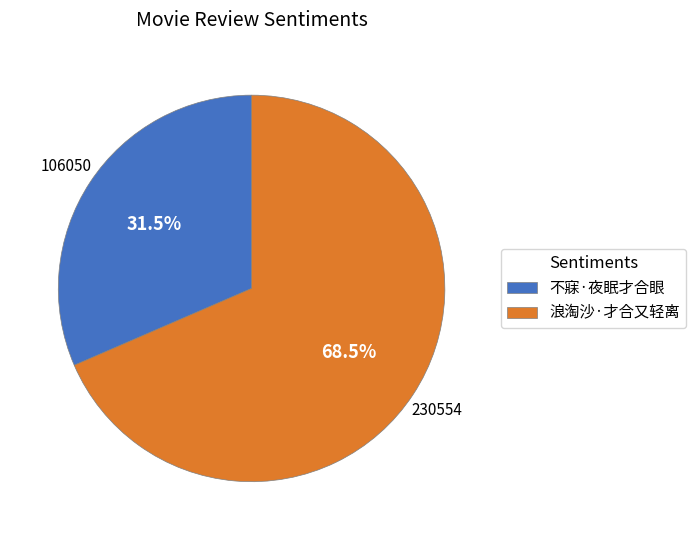

Approximately how many times larger is the value at 浪淘沙·才合又轻离 compared to 不寐·夜眠才合眼?

2.2